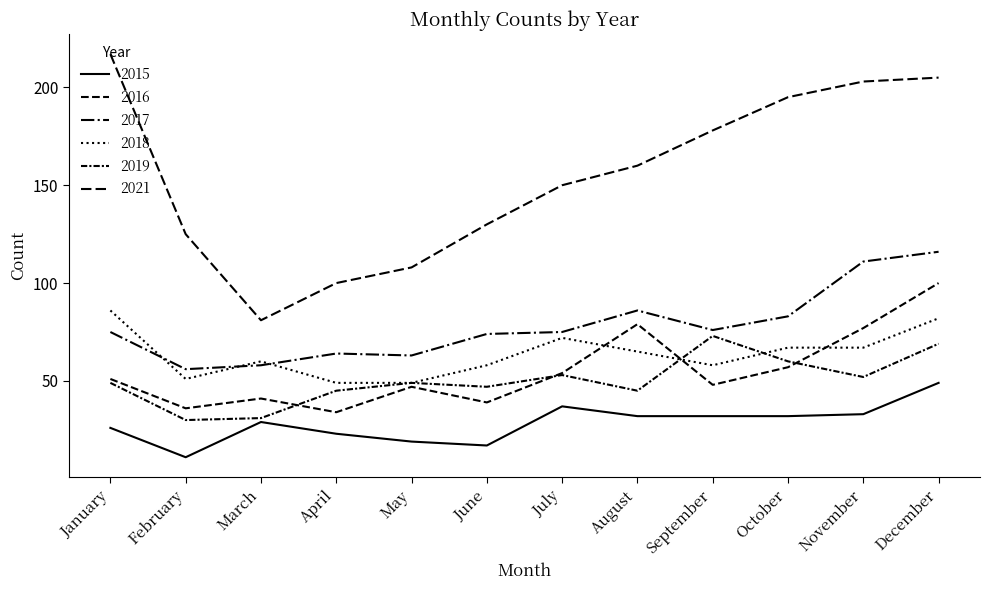

Which category has the highest value in the 2015 series?

December